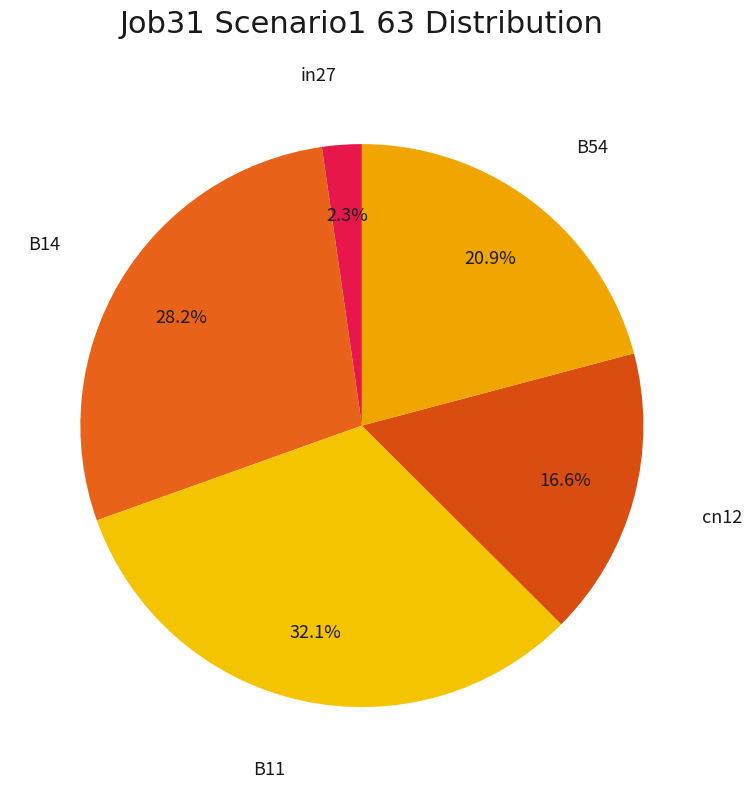

How many slices are in this pie chart?

5